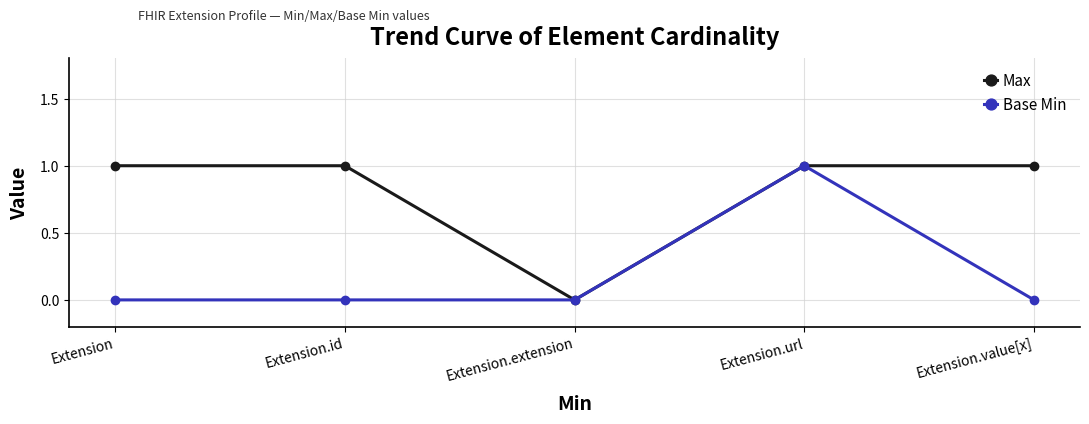

Rank the series at Extension.value[x] from lowest to highest value.

Base Min, Max